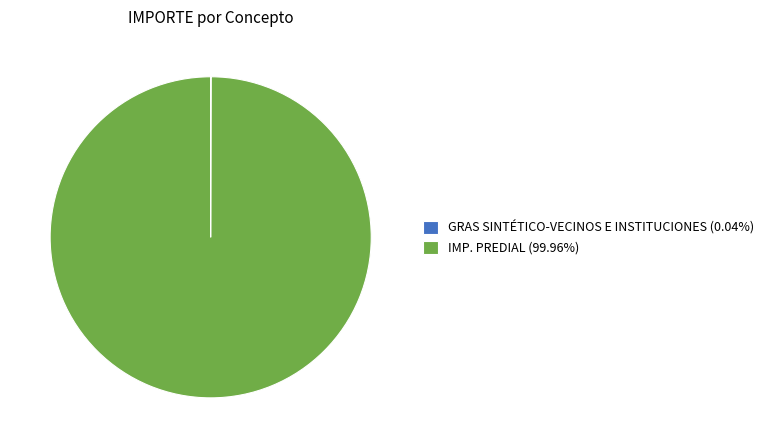

Which slice is the largest?

IMP. PREDIAL